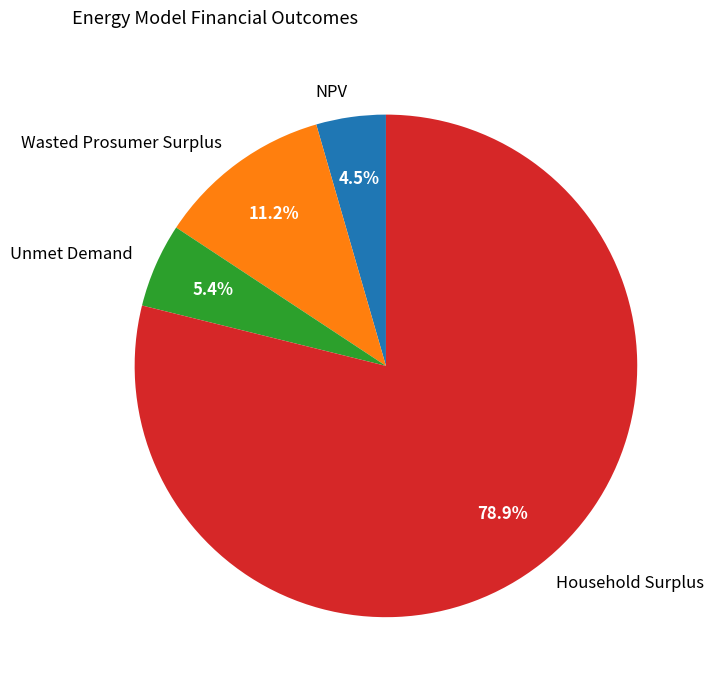

Approximately how many times larger is the value at Household Surplus compared to Wasted Prosumer Surplus?

7.0